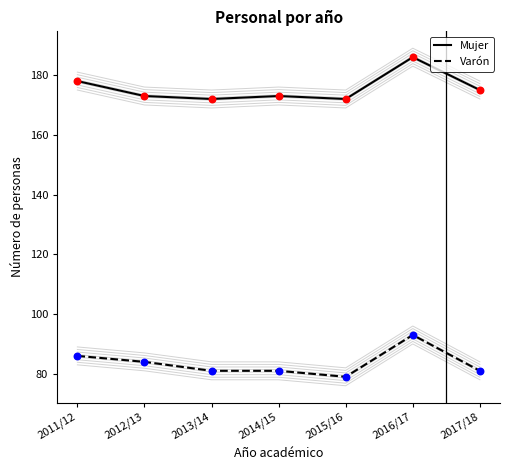

What are all the series names shown in the legend?

Mujer, Varón